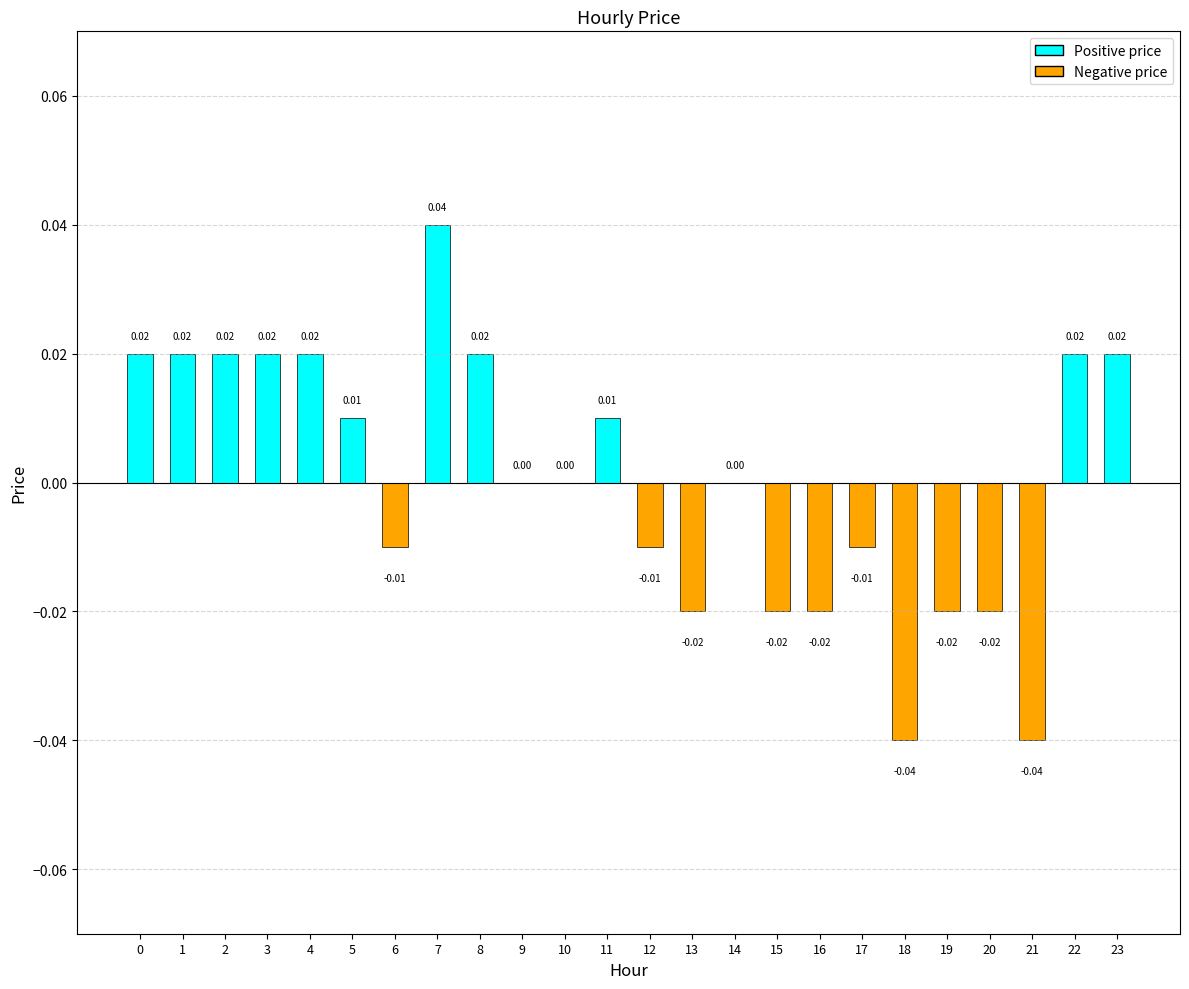

Which has a higher value, 13 or 4?

4